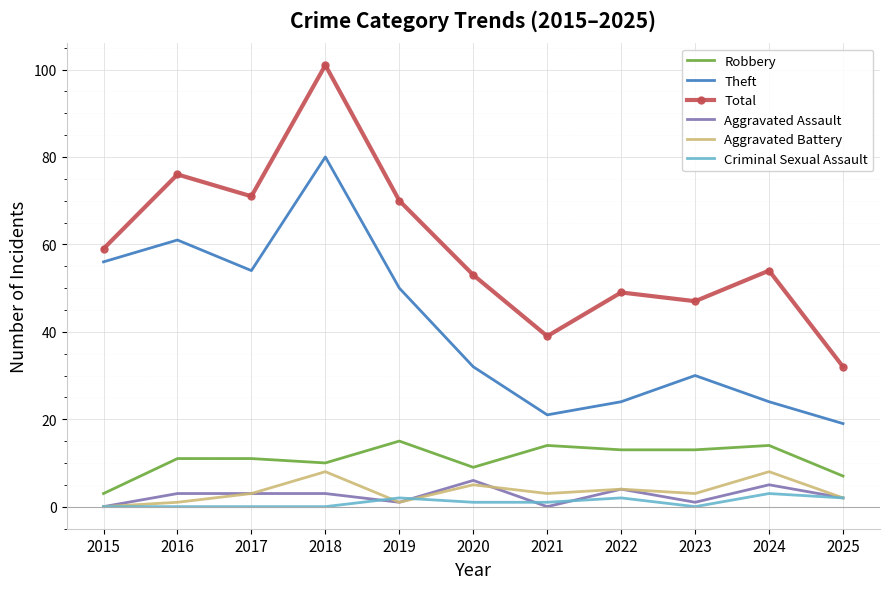

Rank the series by their maximum value, from highest to lowest.

Total, Theft, Robbery, Aggravated Battery, Aggravated Assault, Criminal Sexual Assault